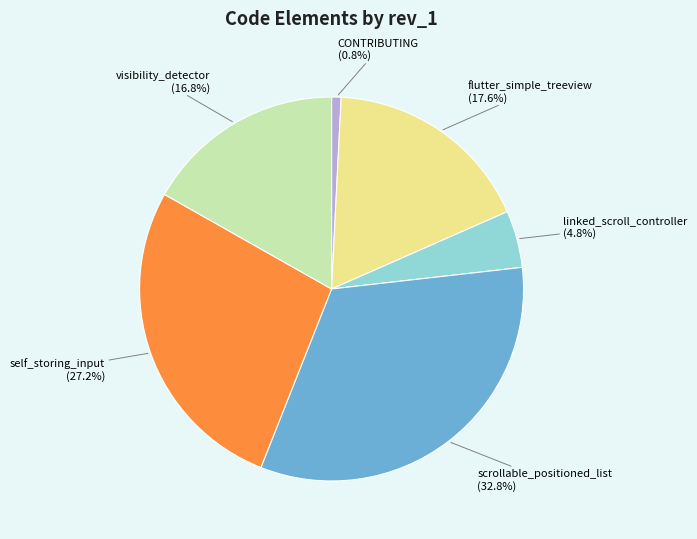

To the nearest percent, what percentage of the pie is self_storing_input?

27%